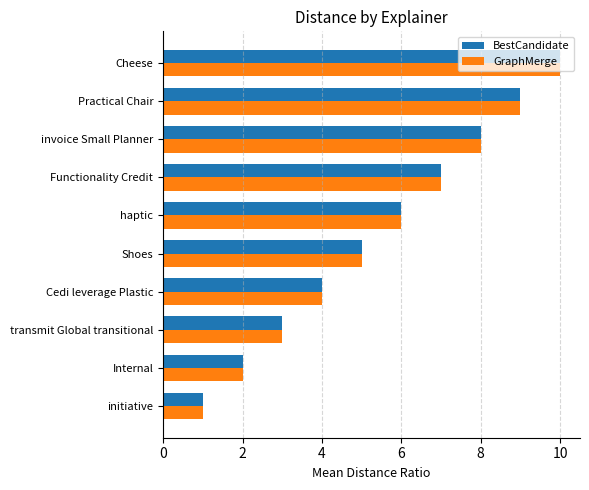

What value does the GraphMerge series have at haptic?

6